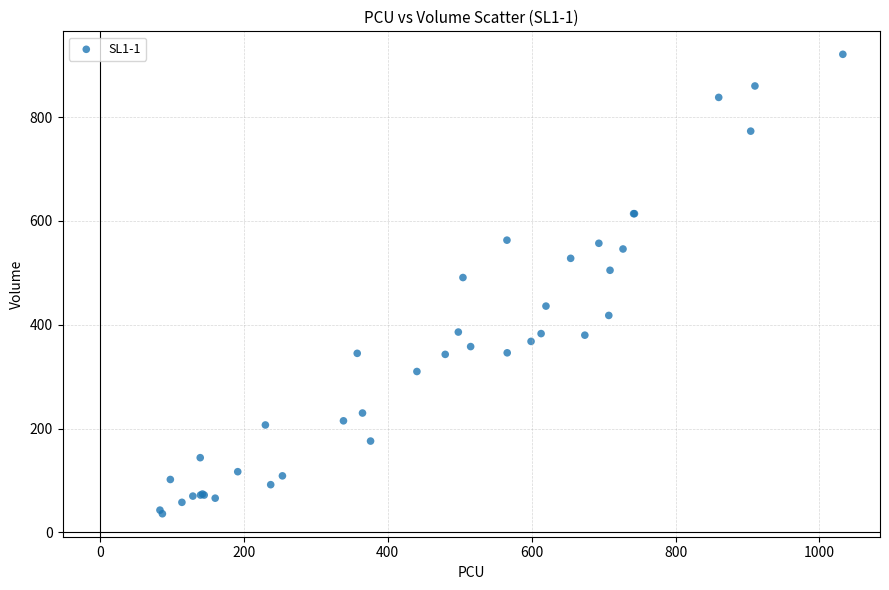

What Y value in the scatter plot is closest to 478?

491